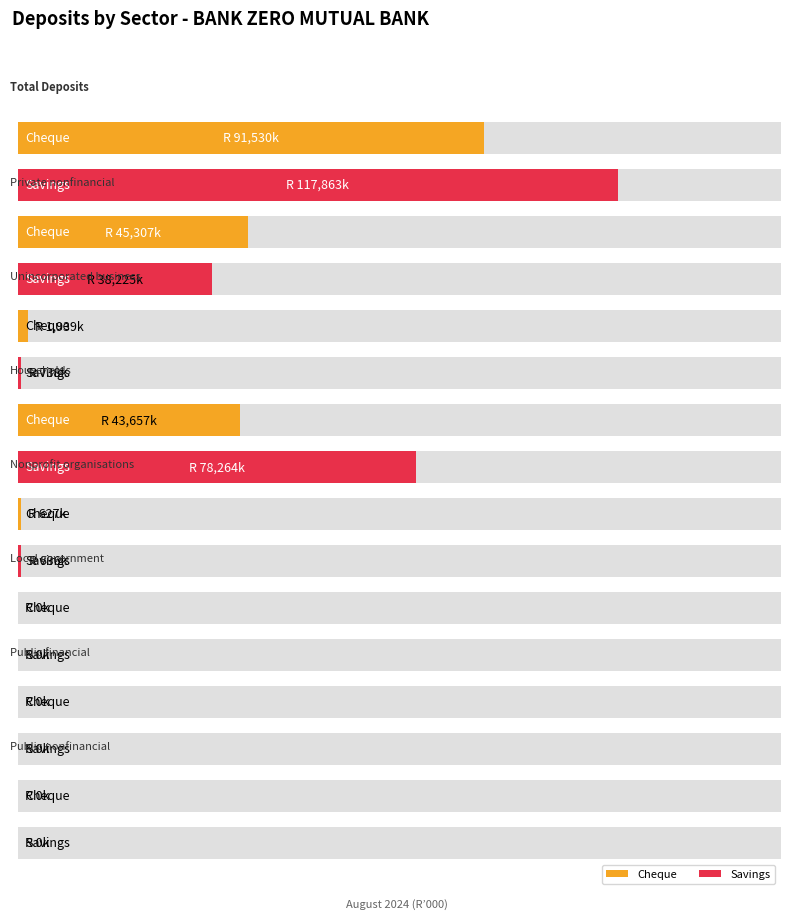

What is the label of the 1st bar from the right?

Public nonfinancial